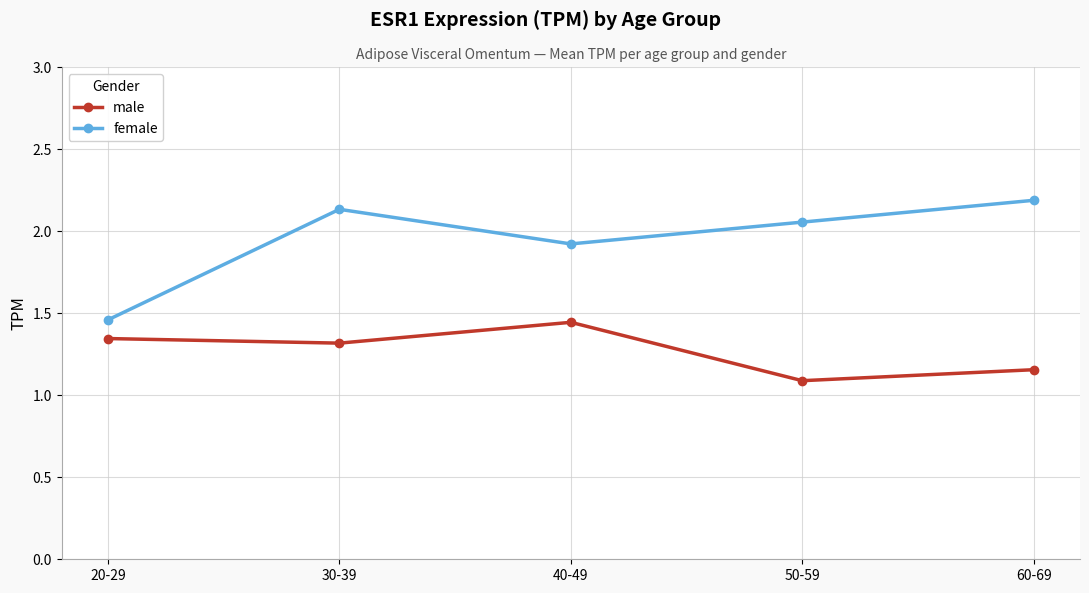

Read the female value at 60-69.

2.2